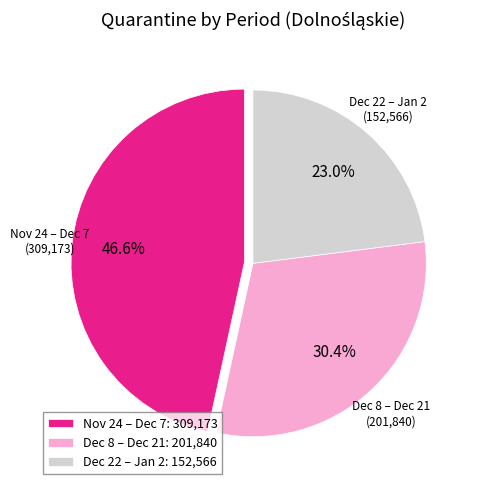

Combined, what portion of the pie is Nov 24 – Dec 7: 309,173 and Dec 22 – Jan 2: 152,566?

69.6%